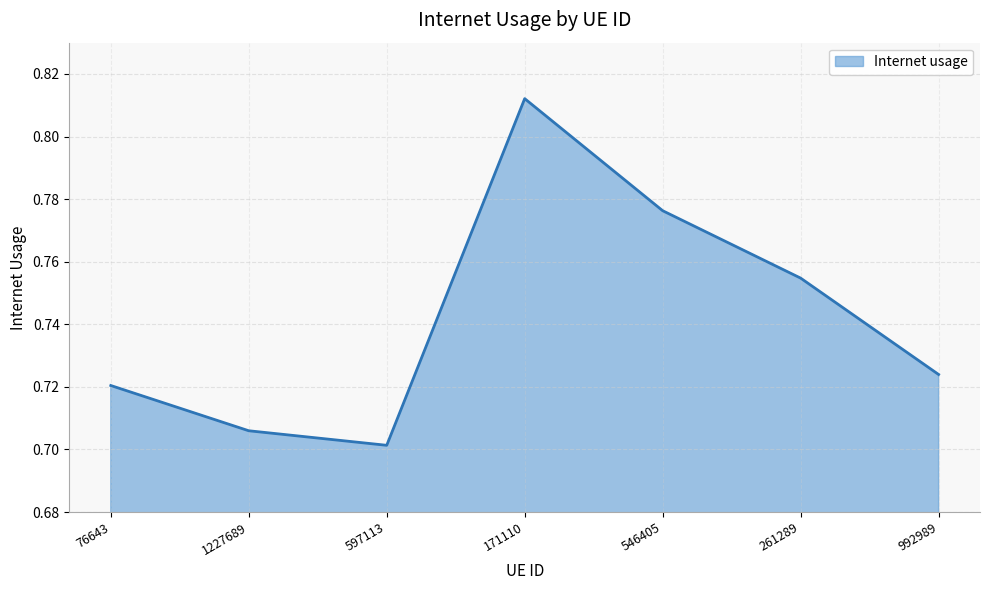

Rank the categories by value from highest to lowest.

171110, 546405, 261289, 992989, 76643, 1227689, 597113